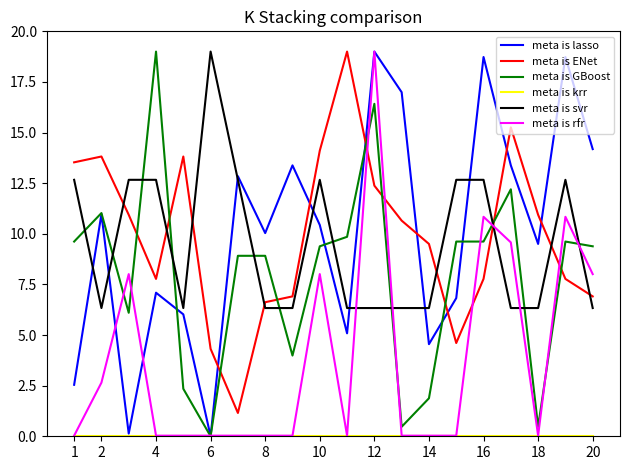

How many categories are shown in the chart?

20